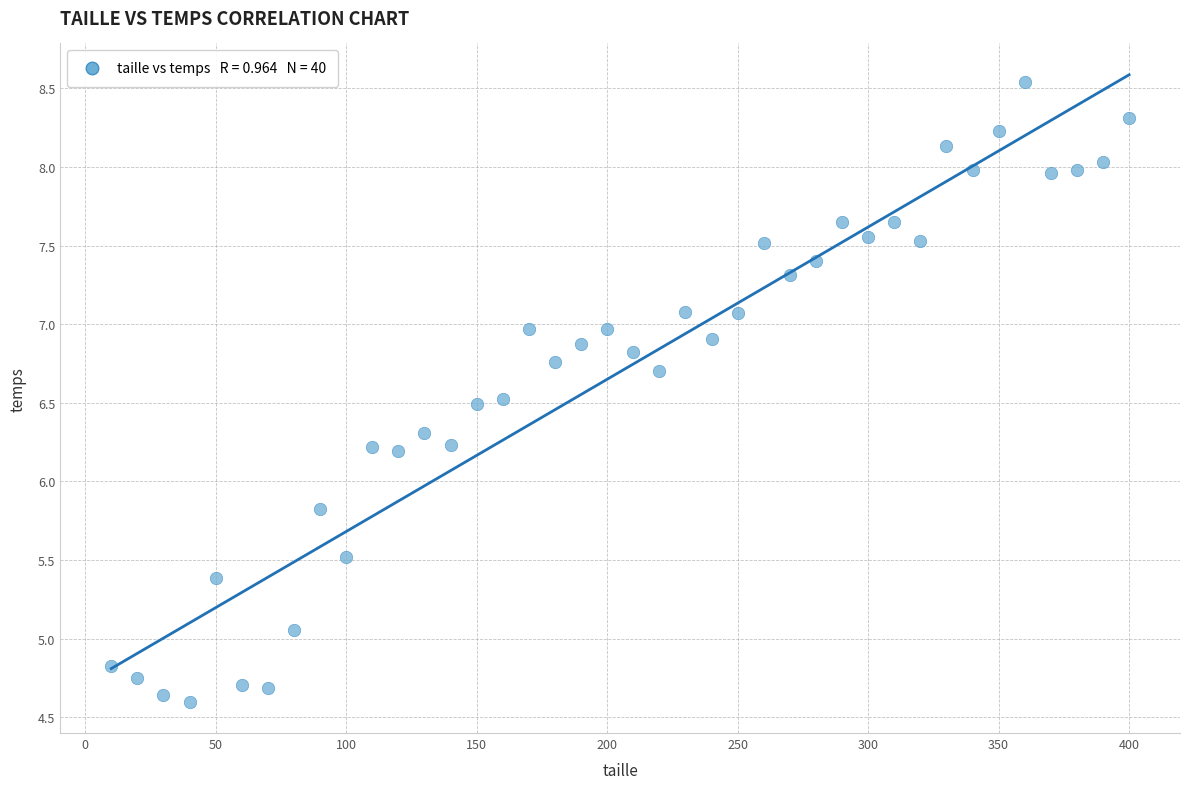

What is the range of X values (max minus min)?

390.0